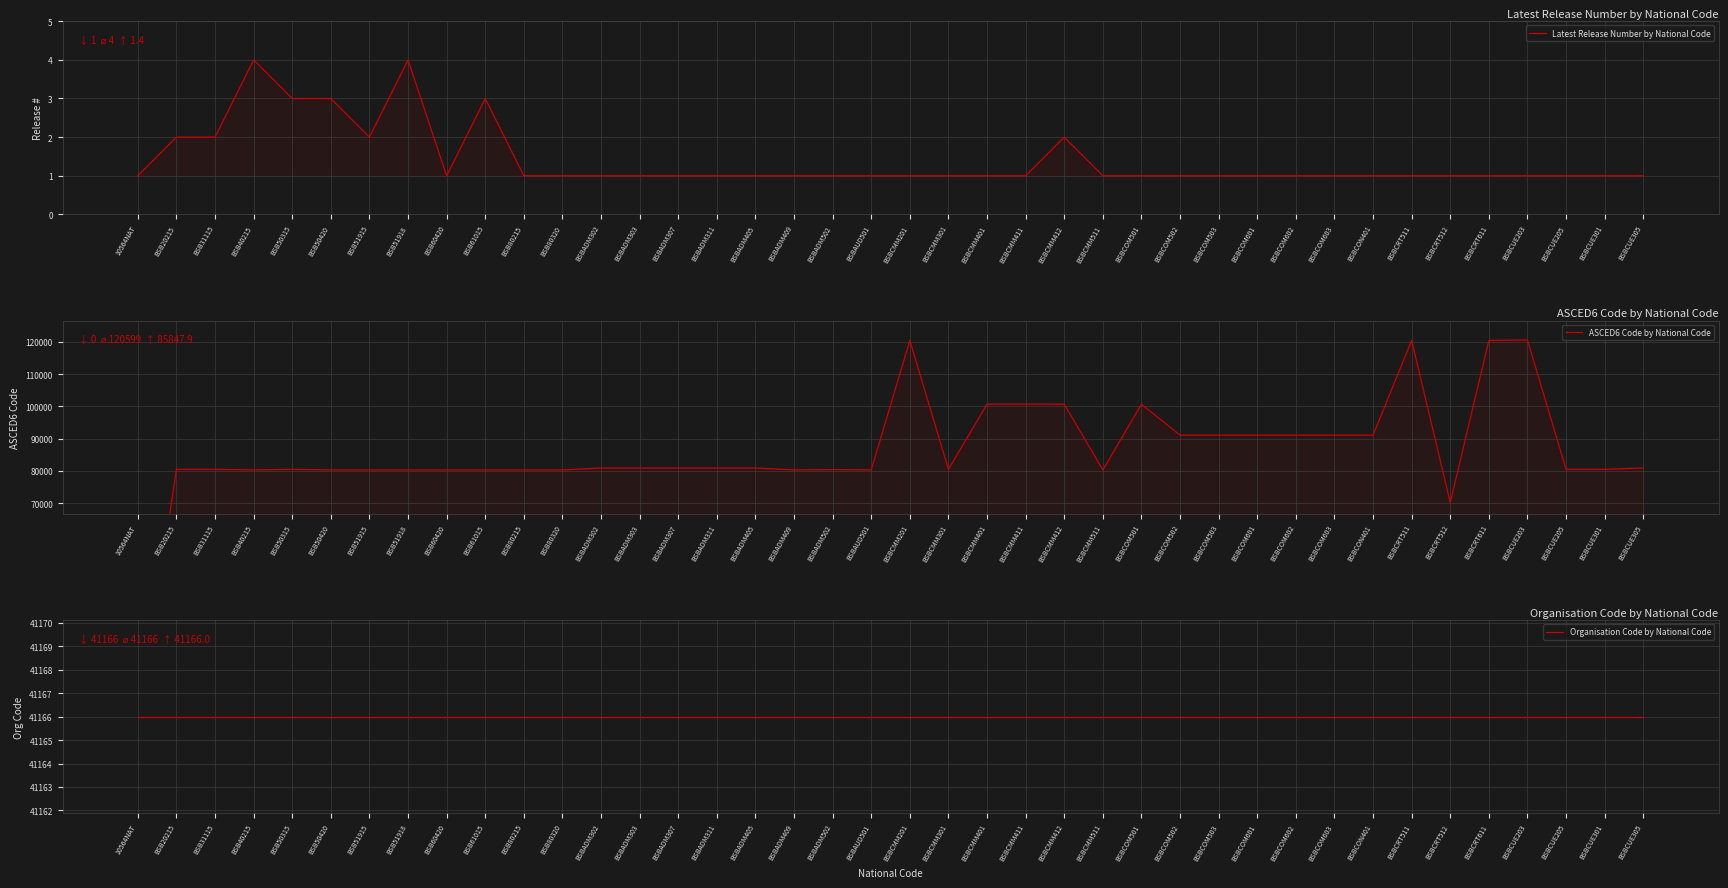

True or false: ASCED6 Code by National Code has a value of 80901 at BSBADM307.

True